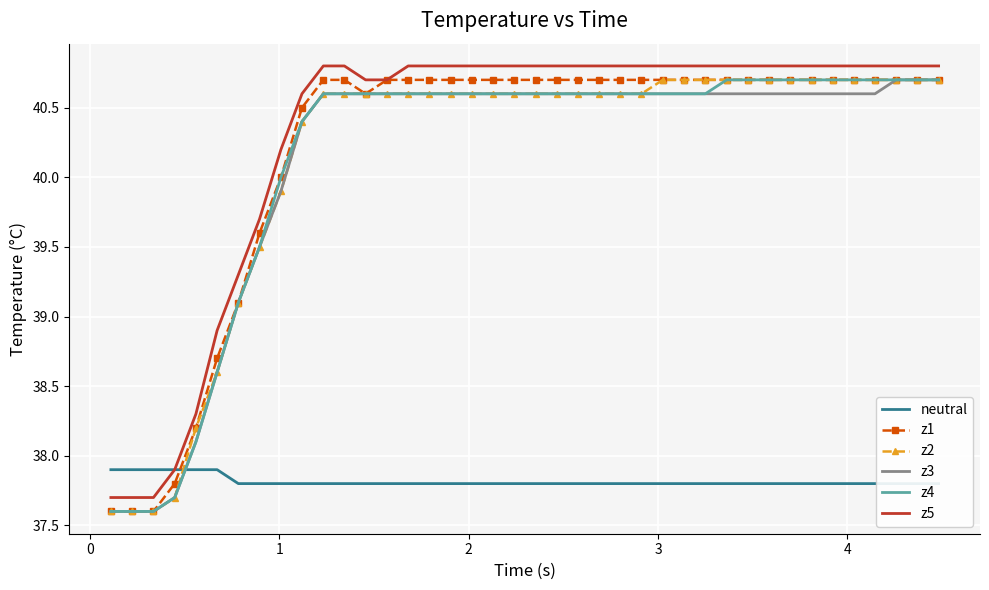

True or false: z2 and z5 cross at least once.

False